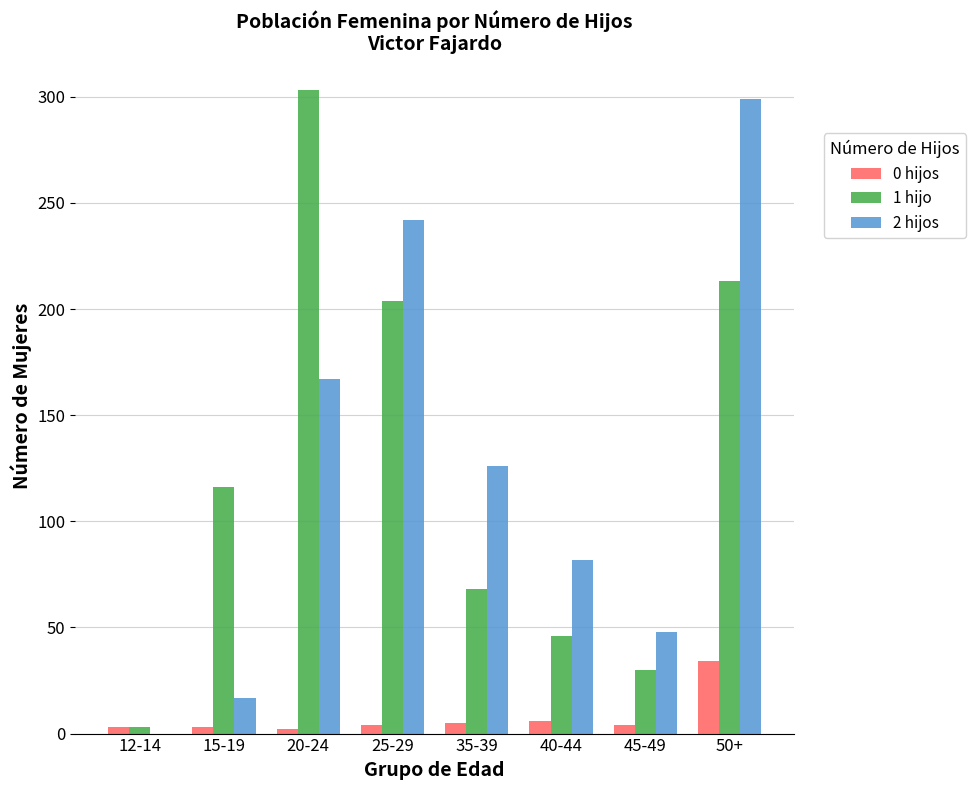

The 2 hijos series shows 167 at 20-24. True or false?

True